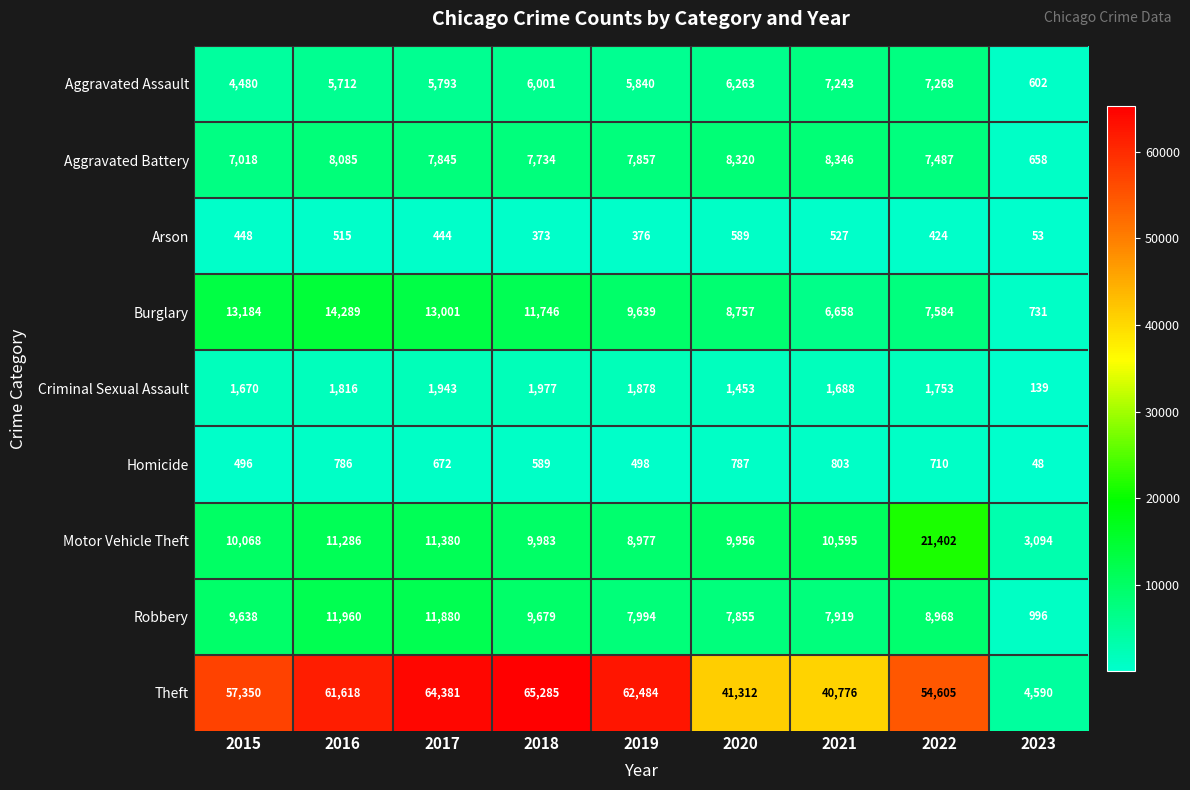

What is the difference between the Criminal Sexual Assault values at 2018 and 2016?

161